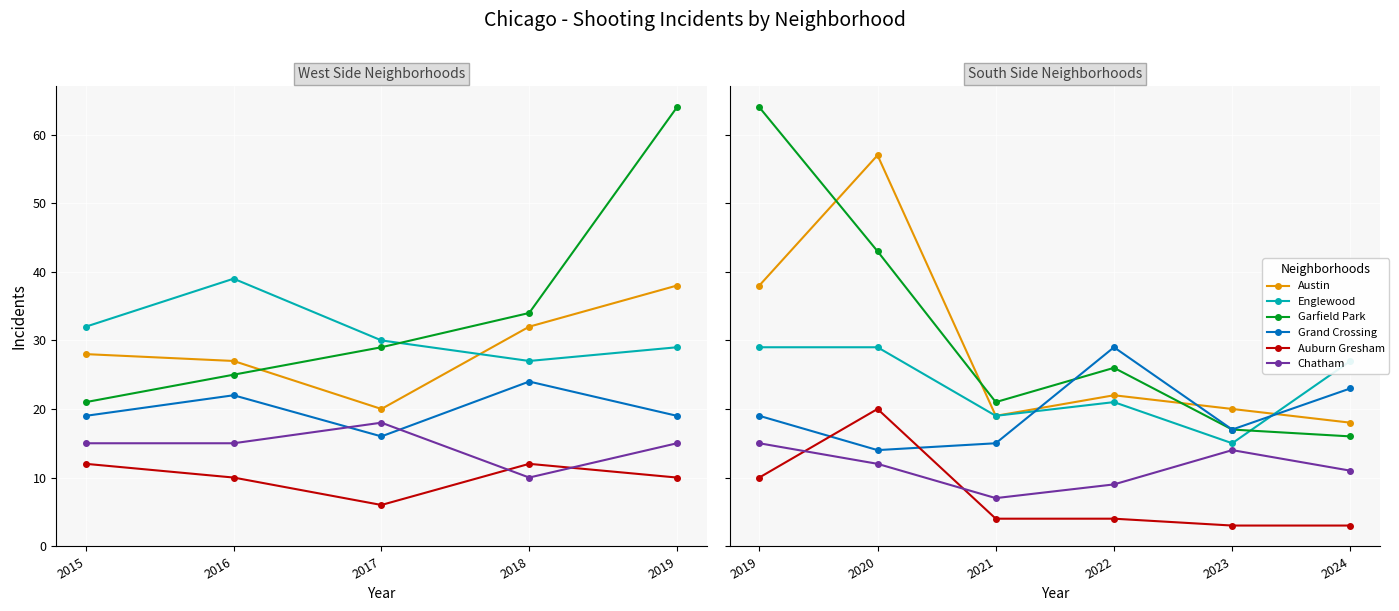

Is this an area chart (filled region under the line)?

No